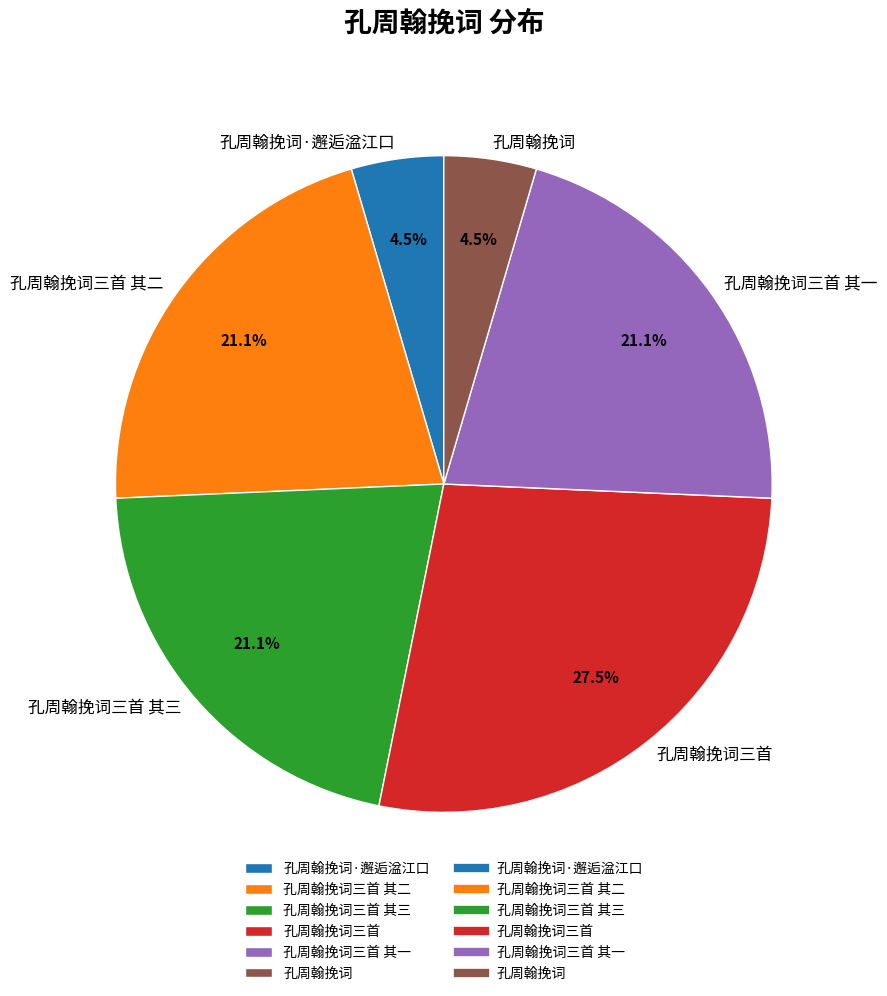

Does any single category account for the majority?

No